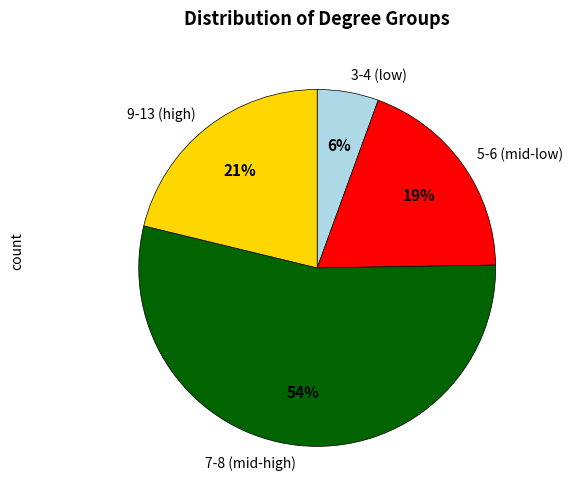

To the nearest percent, what is the average slice percentage?

25%